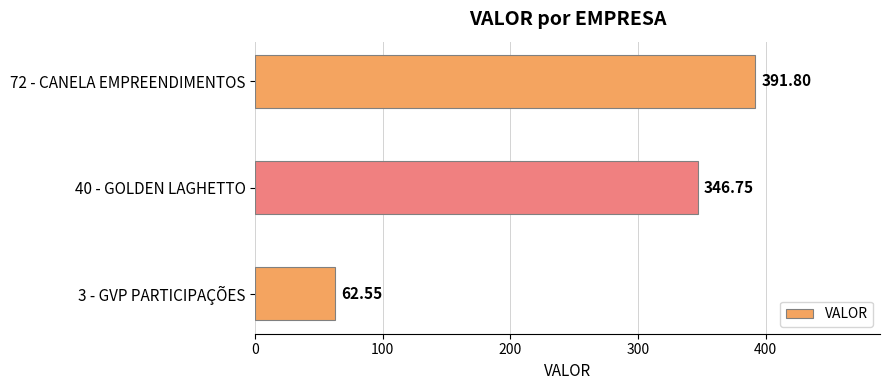

How many values exceed 346?

2